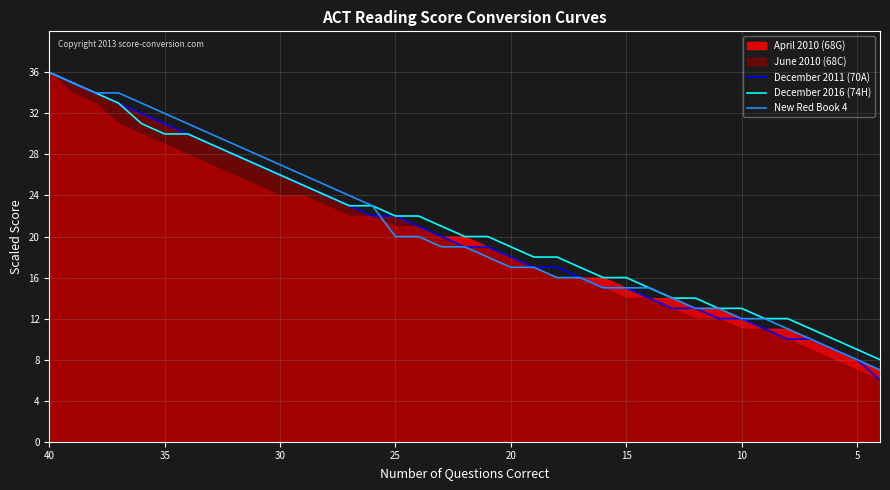

What is the average value of the December 2011 (70A) series?

20